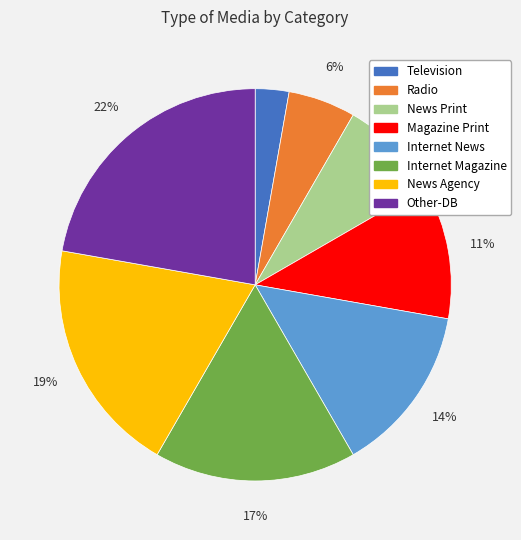

Does any single category account for the majority?

No